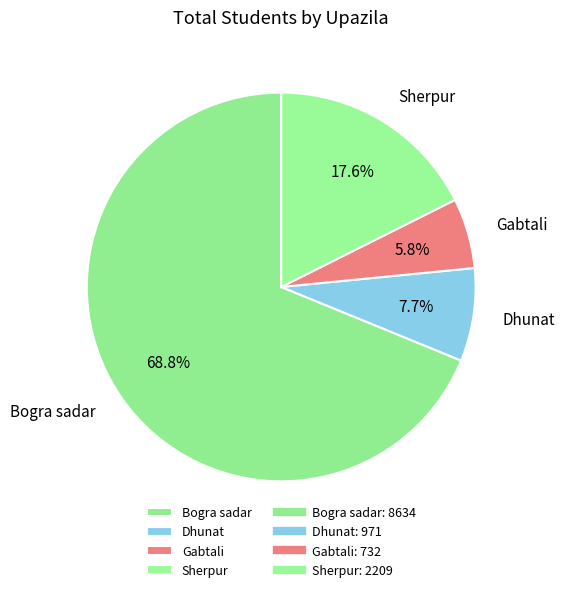

To the nearest percent, what is the difference between the largest and smallest slice percentages?

63%